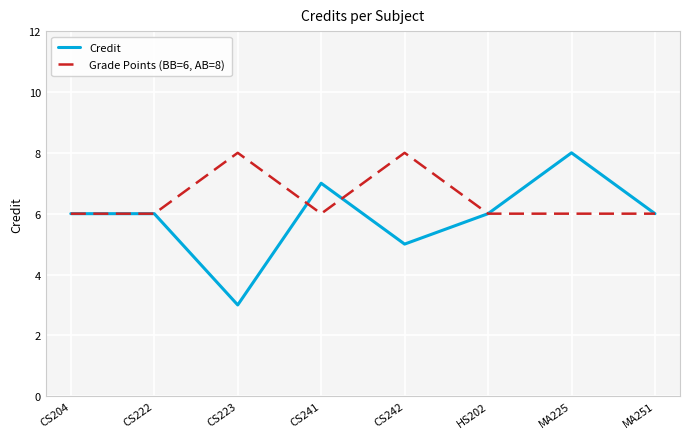

Is it true that Credit equals 6 at MA251?

True